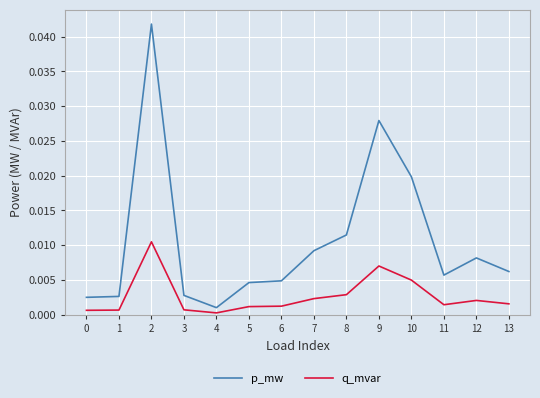

True or false: p_mw and q_mvar cross at least once.

False